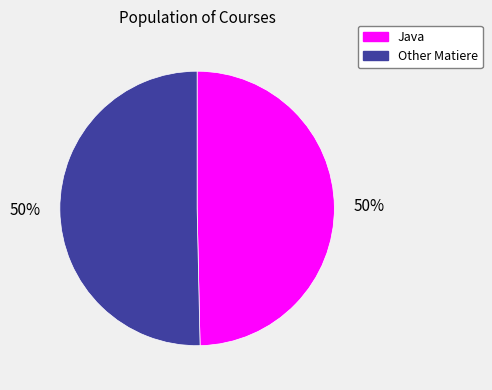

To the nearest percent, what portion does Other Matiere represent?

50%